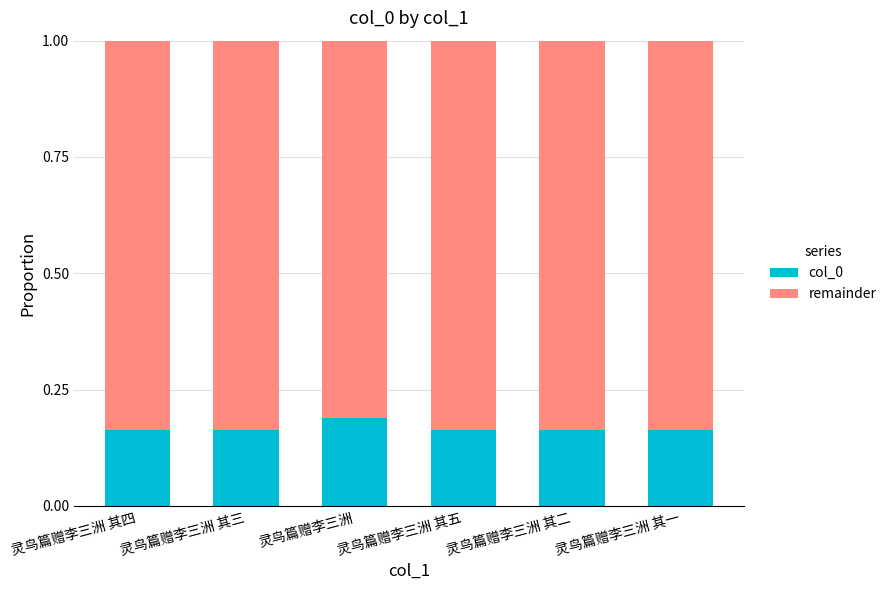

What is the sum of the col_0 values at 灵鸟篇赠李三洲 其二 and 灵鸟篇赠李三洲 其三?

0.3